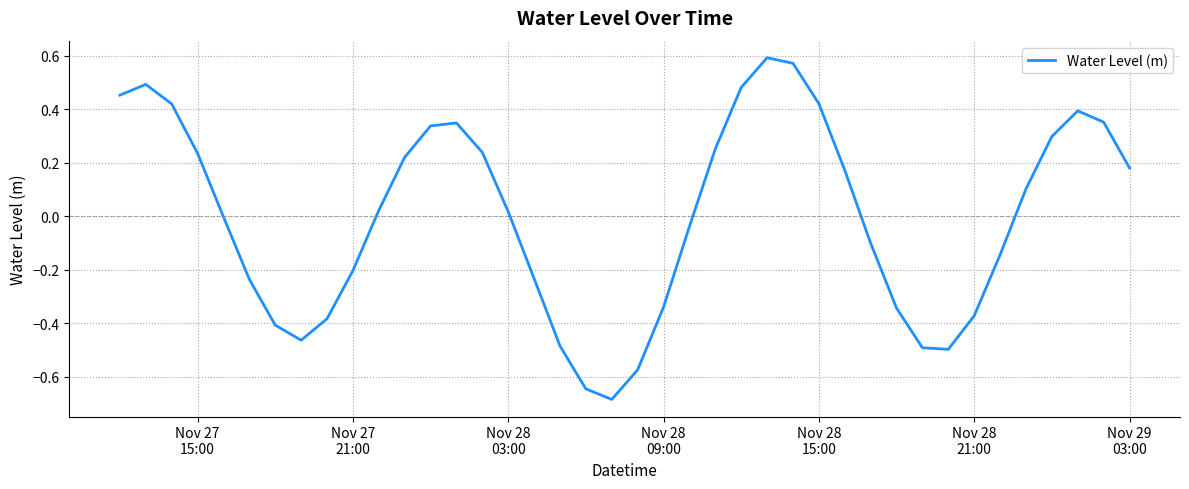

Count the number of data series in this chart.

1